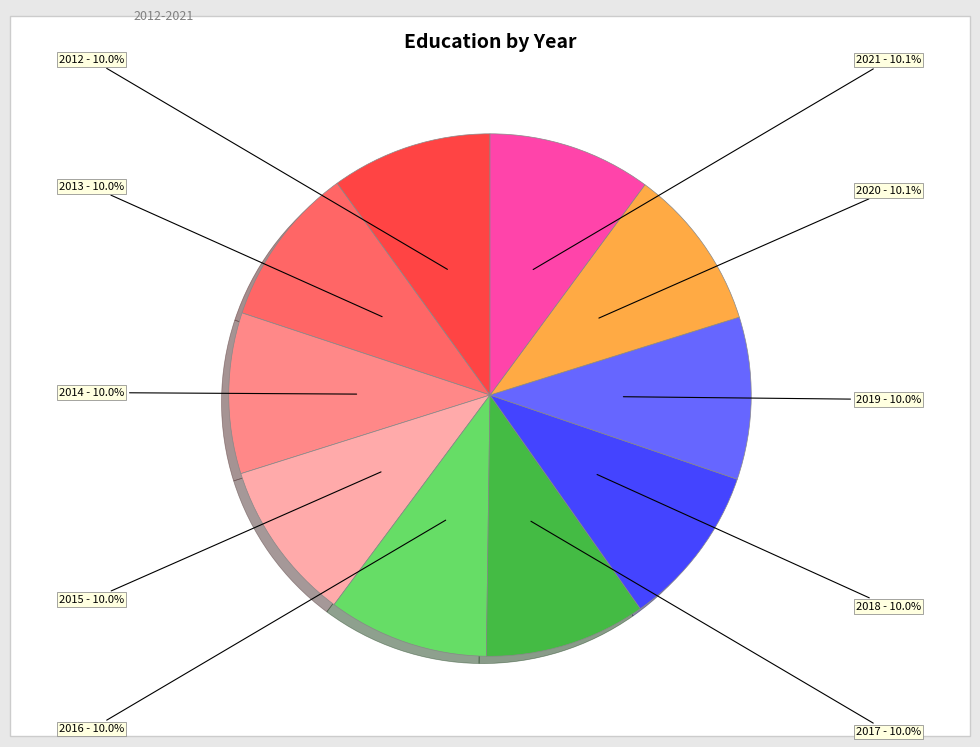

Does any single category account for the majority?

No